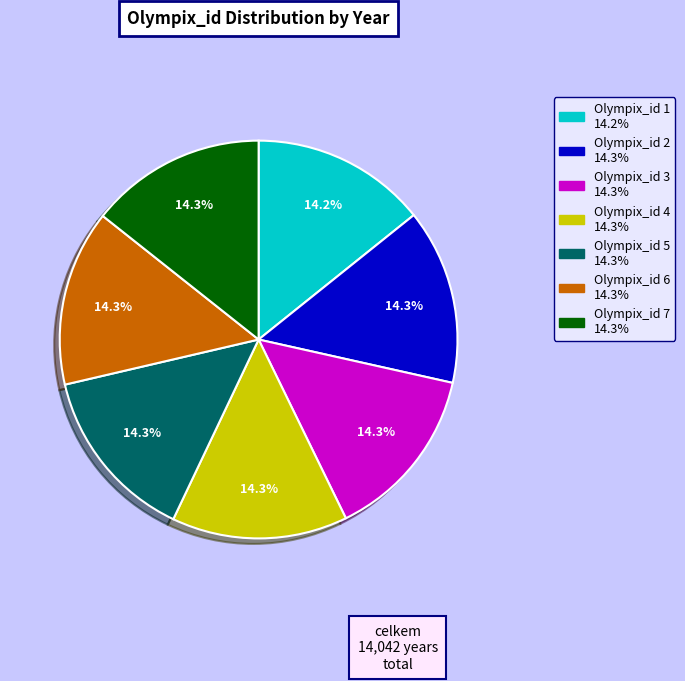

Is there any slice that represents more than half of the pie?

No